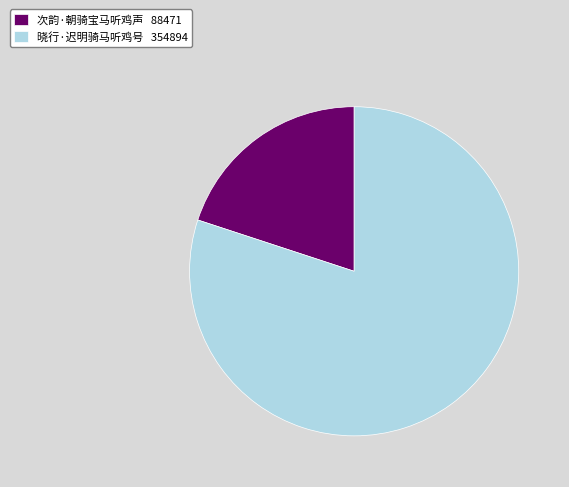

What is the smallest slice in the pie chart?

次韵·朝骑宝马听鸡声